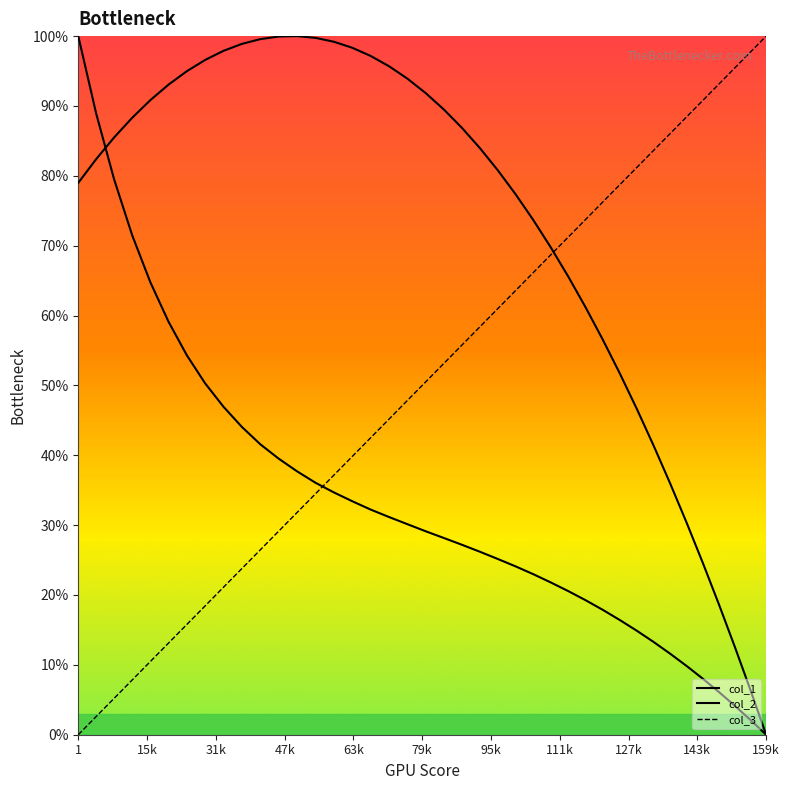

How many lines are shown in the chart?

3